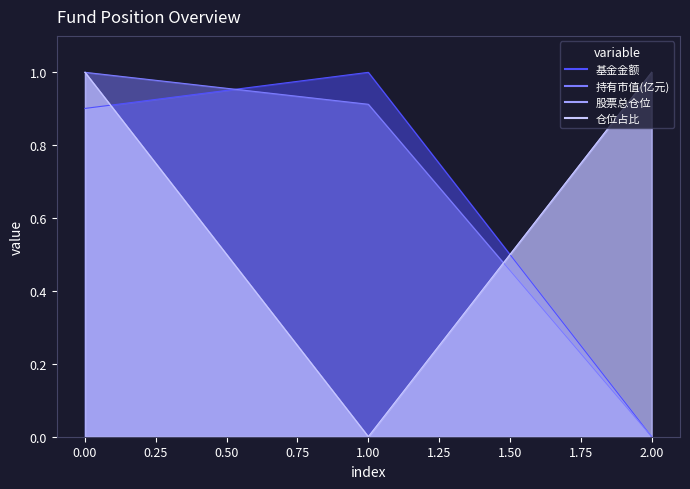

Does the chart have visible grid lines?

No